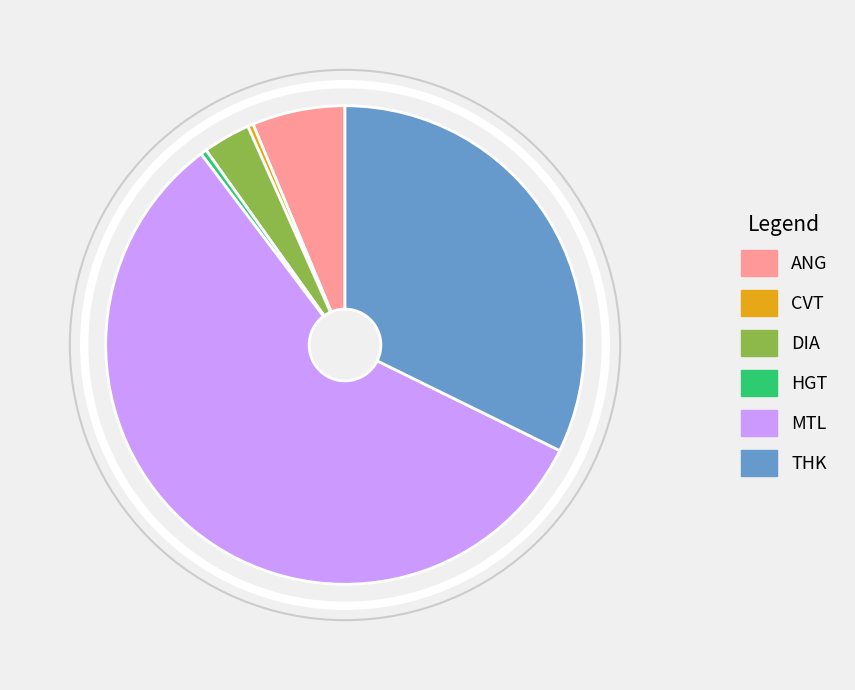

Which category has the biggest portion of the pie?

MTL